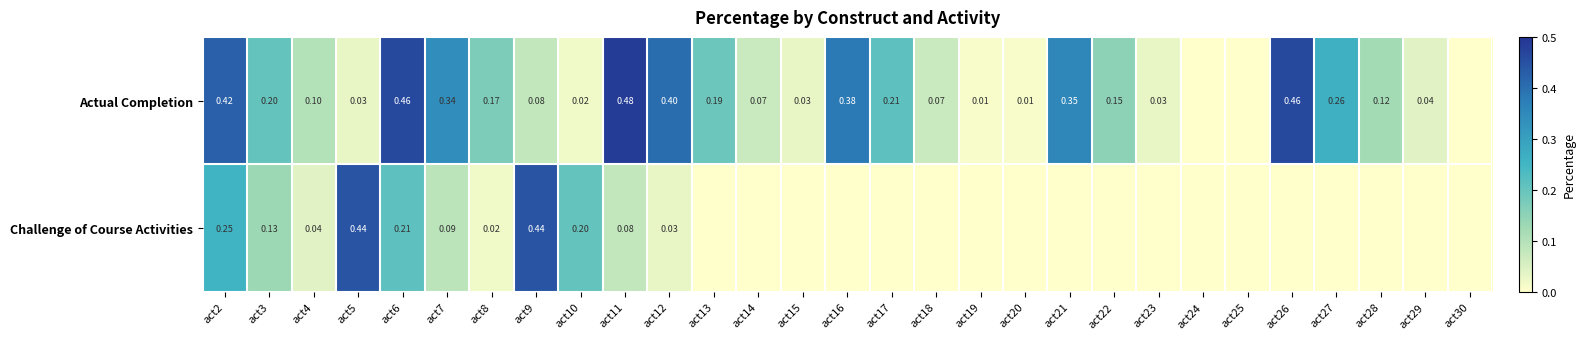

True or false: Actual Completion has a value of 0.0 at act24.

True